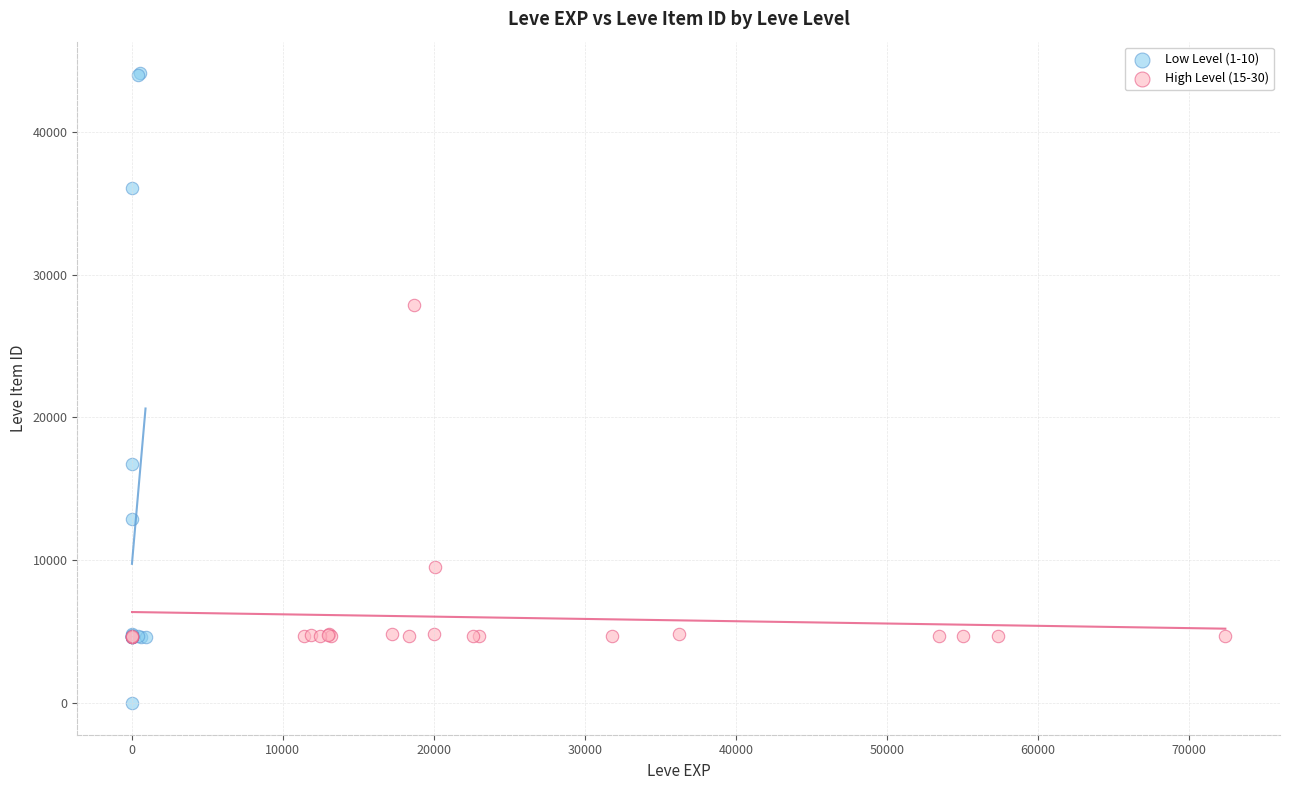

Which series has the largest Y range (max minus min)?

Low Level (1-10)